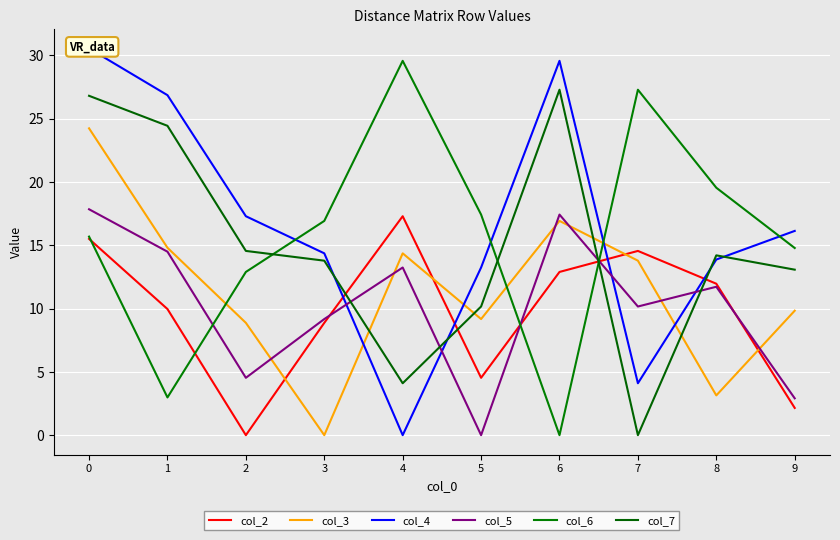

How many data points in col_3 are less than 13?

5